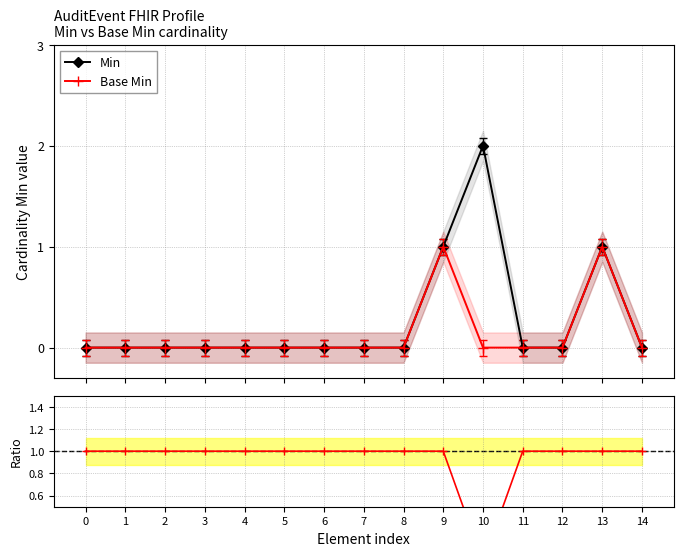

True or false: Base Min and Min intersect in this chart.

False